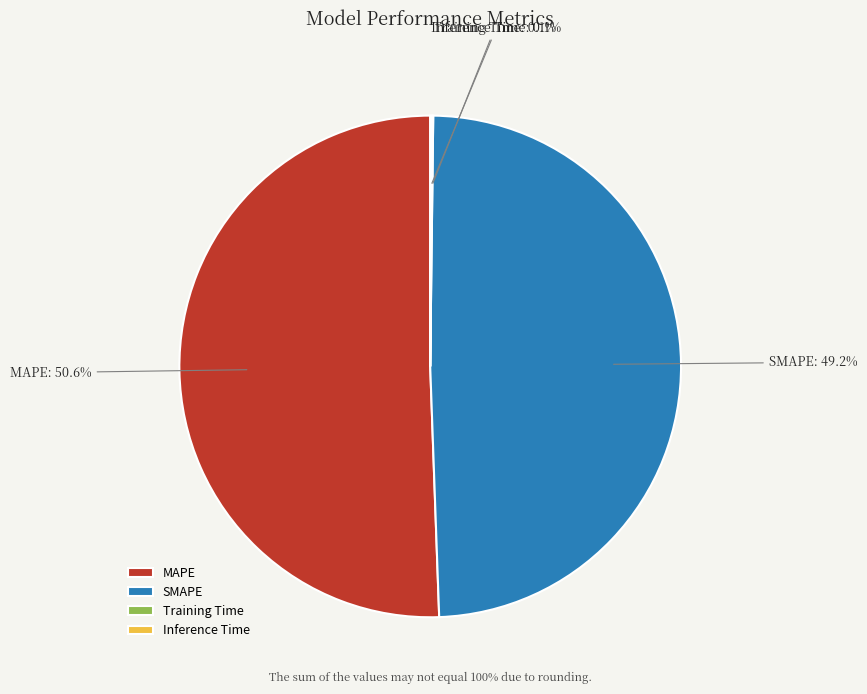

Is there any slice that represents more than half of the pie?

Yes